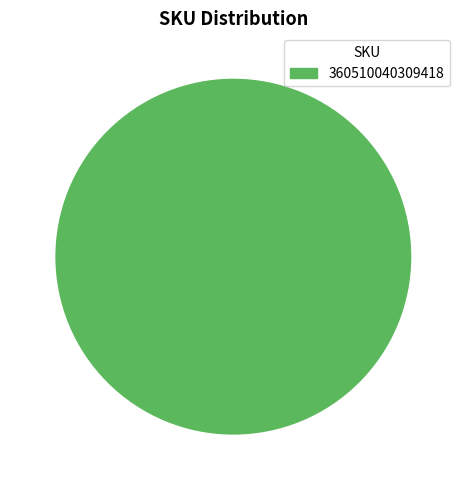

What is the majority slice?

360510040309418